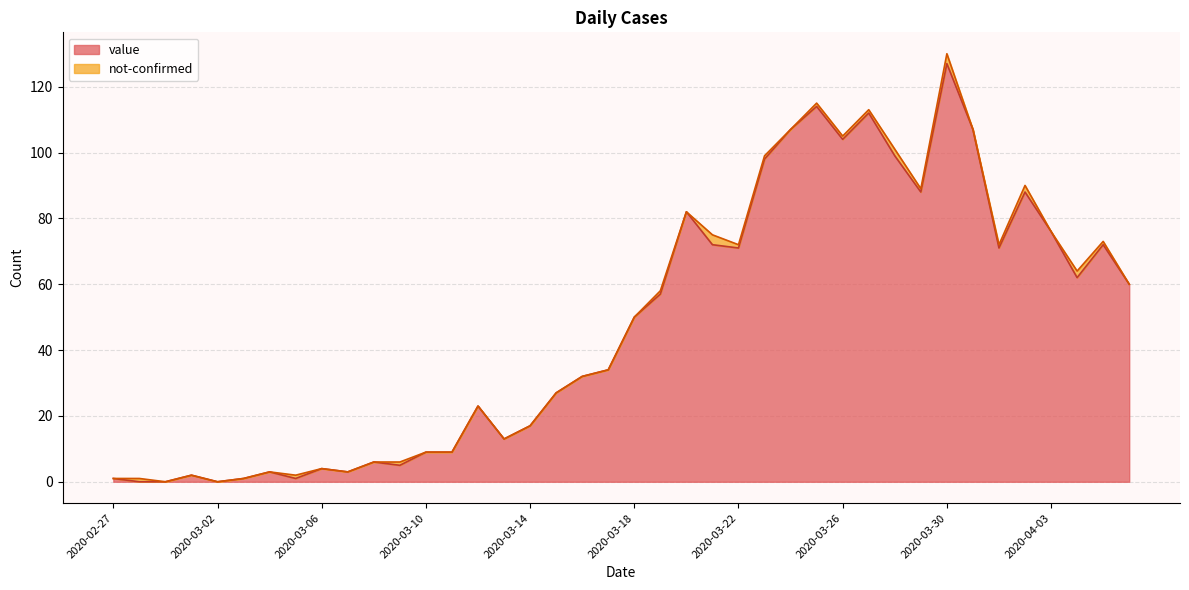

What is the maximum value shown in the chart?

127